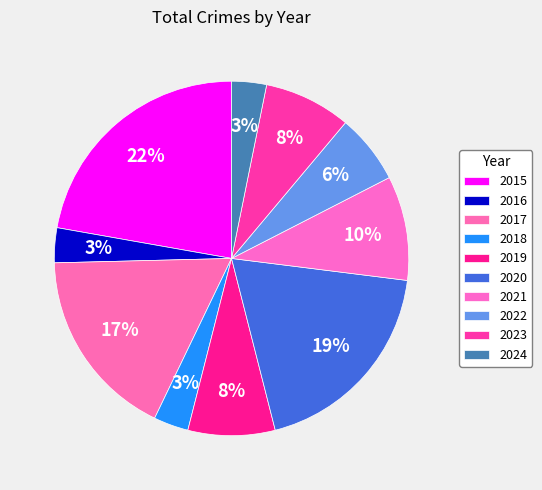

How much of the chart is everything except 2022?

93.7%